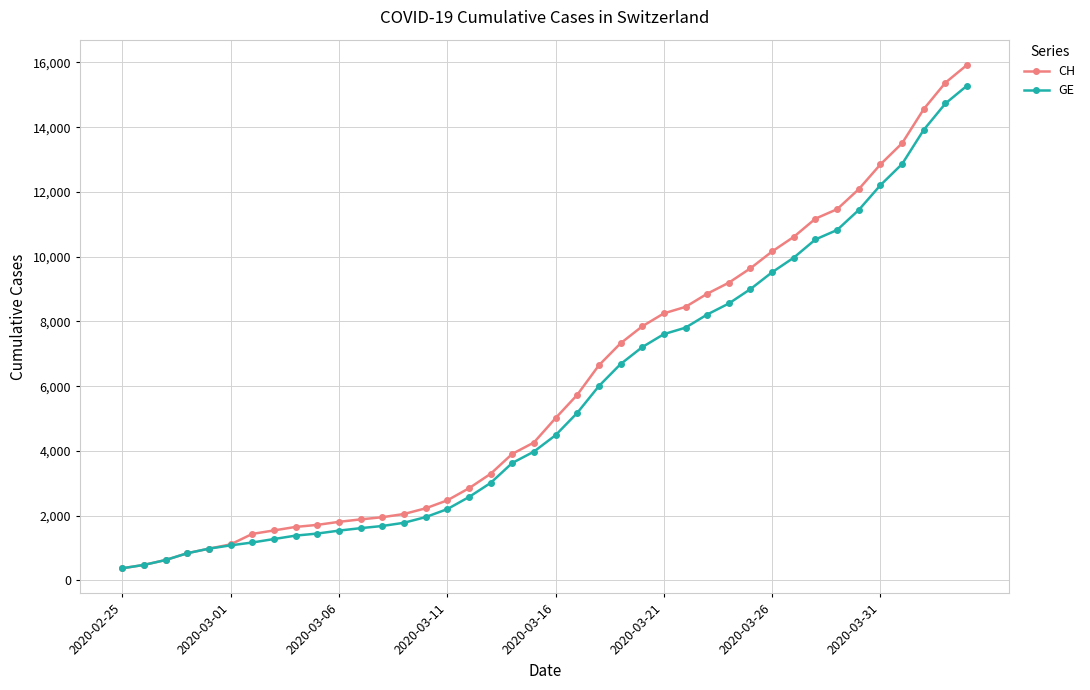

What is the minimum value for GE?

375